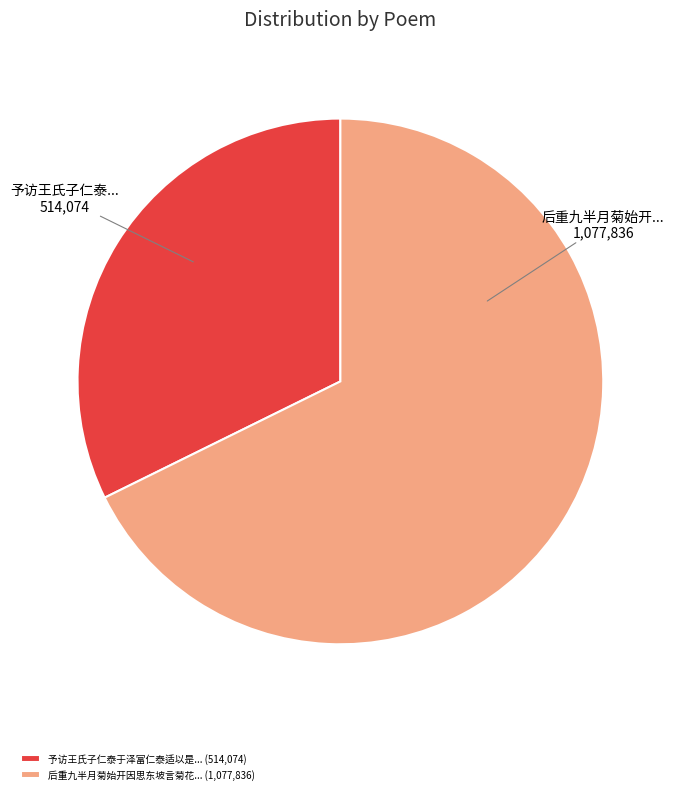

Is there any slice that represents more than half of the pie?

Yes